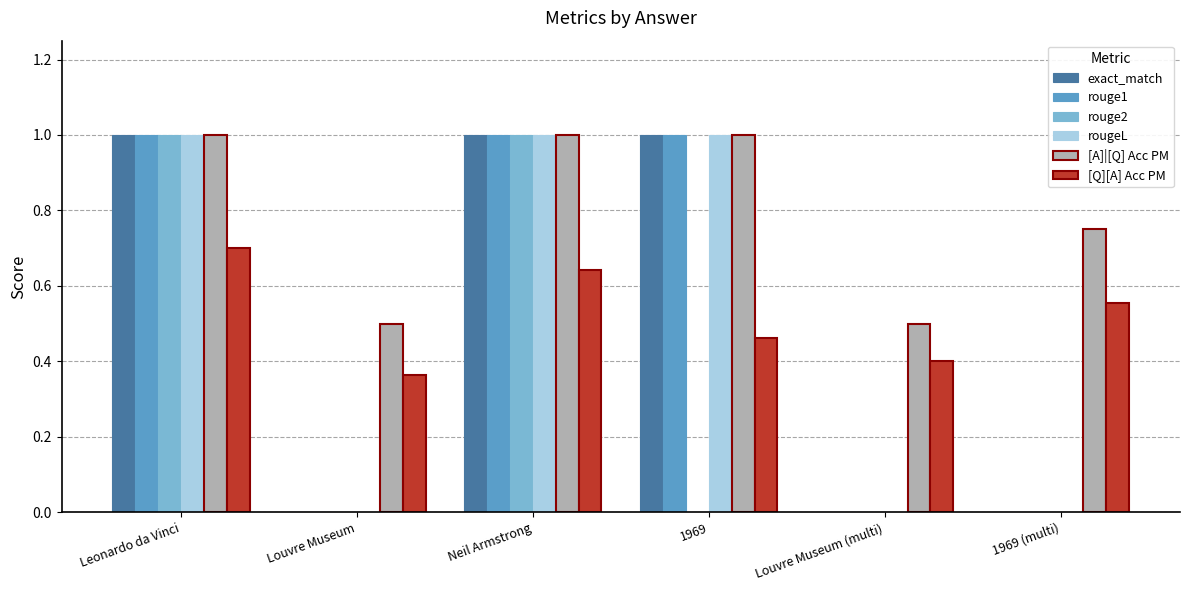

What is the sum of the rougeL values at Neil Armstrong and 1969 (multi)?

1.0